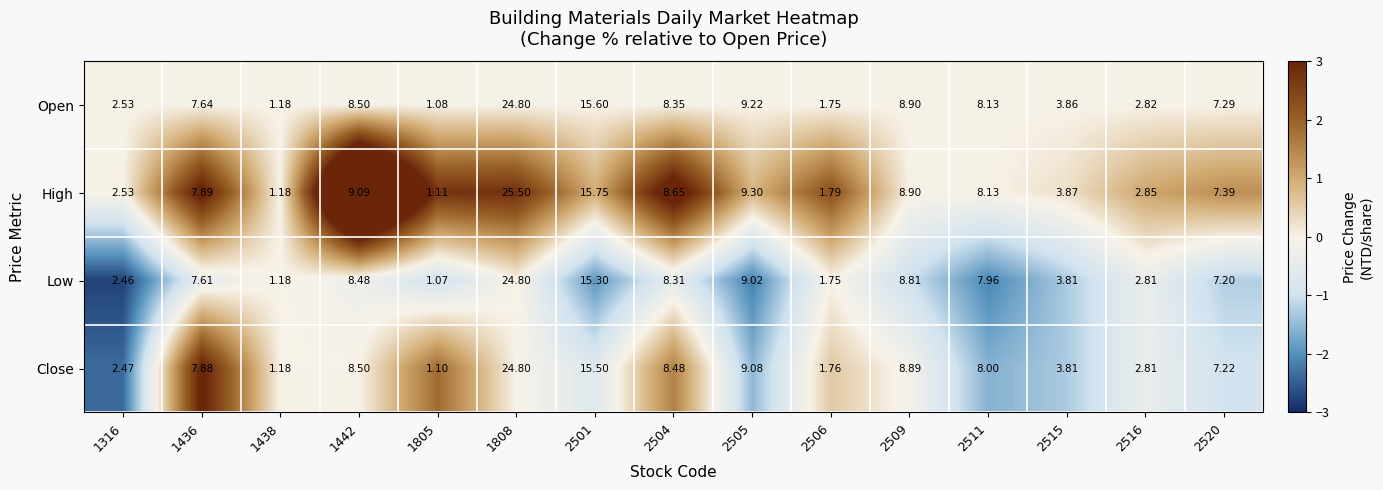

What is the total value across all series at 1805?

4.4